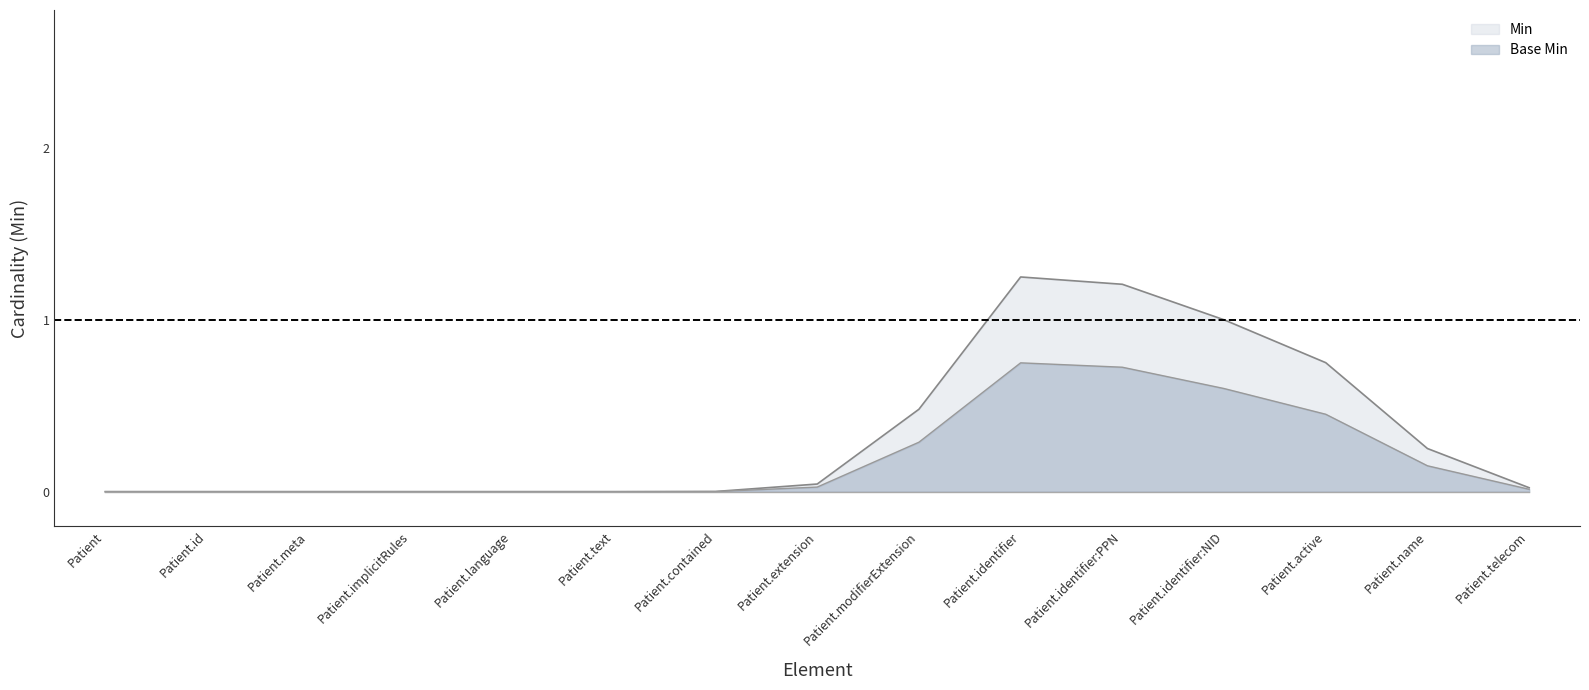

Does the chart display data point markers on the line(s)?

No